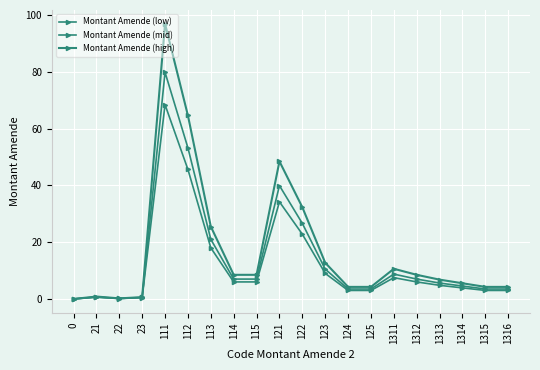

At which label does Montant Amende (low) first exceed 6?

111